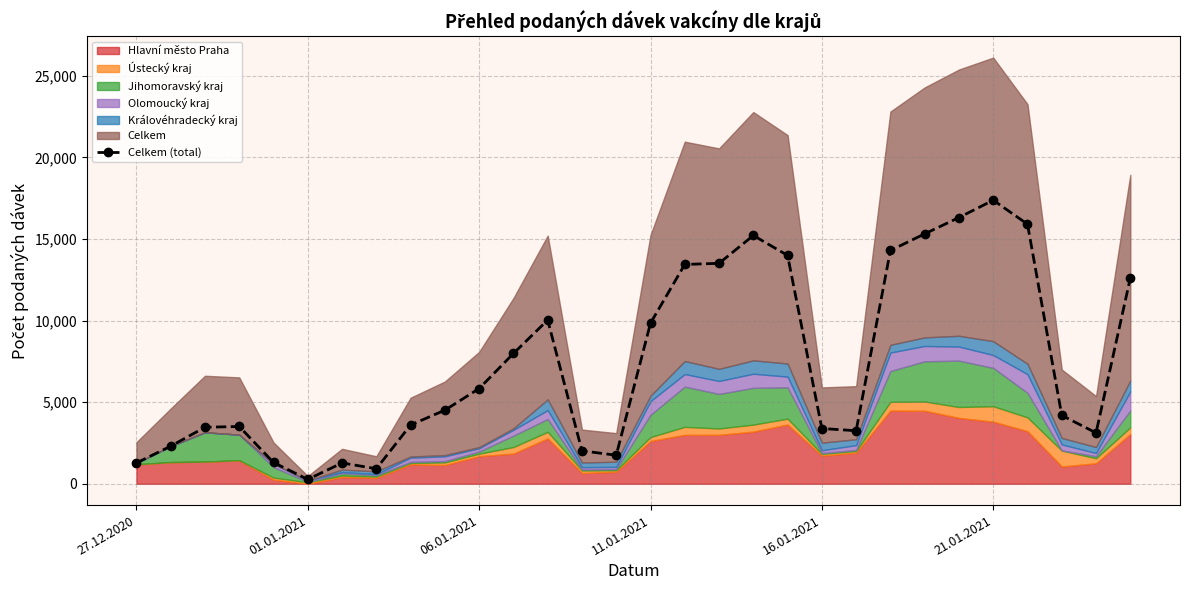

Read the value at 16, to the nearest 100.

13400